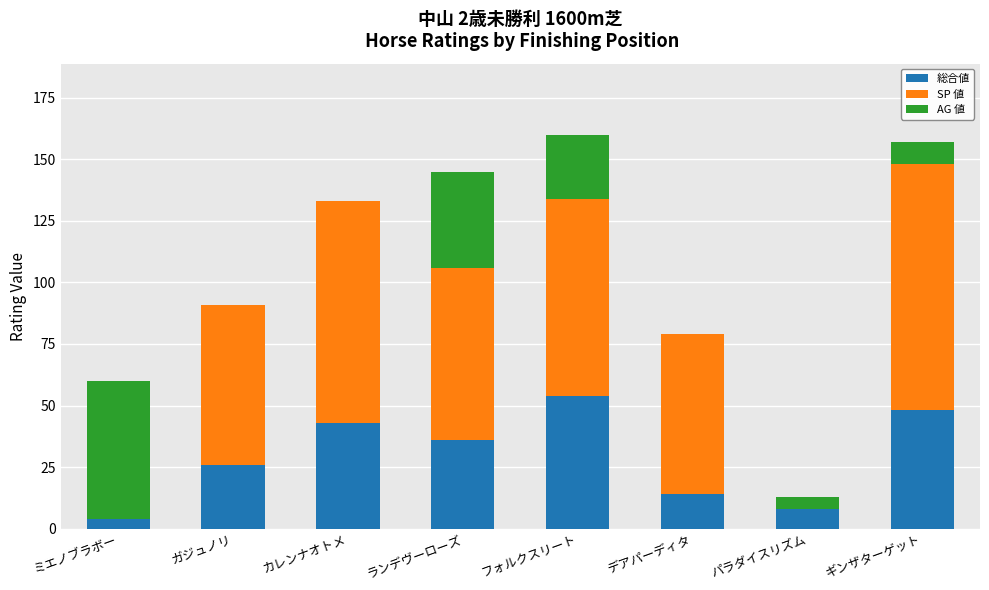

The 総合値 series shows 57 at ランデヴーローズ. True or false?

False